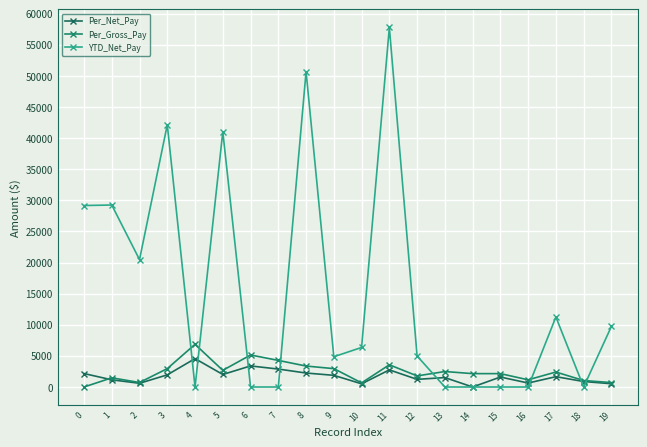

Reading right to left, transcribe all the data shown in this chart.

Per_Net_Pay: 19=527.9	18=879.3	17=1660.5	16=638.0	15=1602.1	14=0.0	13=1514.8	12=1228.4	11=2752.2	10=511.0	9=1876.0	8=2245.9	7=2884.7	6=3387.2	5=2011.6	4=4564.9	3=1952.2	2=598.1	1=1153.9	0=2162.3
Per_Gross_Pay: 19=708.9	18=1040.0	17=2407.5	16=1155.1	15=2150.0	14=2150.0	13=2486.3	12=1781.6	11=3570.1	10=660.0	9=2951.8	8=3368.9	7=4275.2	6=5145.4	5=2677.2	4=6861.0	3=2953.8	2=723.5	1=1476.2	0=0.0
YTD_Net_Pay: 19=9739.8	18=0.0	17=11253.4	16=0.0	15=0.0	14=0.0	13=0.0	12=4985.4	11=57807.8	10=6358.0	9=4864.8	8=50706.4	7=0.0	6=0.0	5=41038.1	4=0.0	3=42150.9	2=20475.7	1=29255.0	0=29173.2